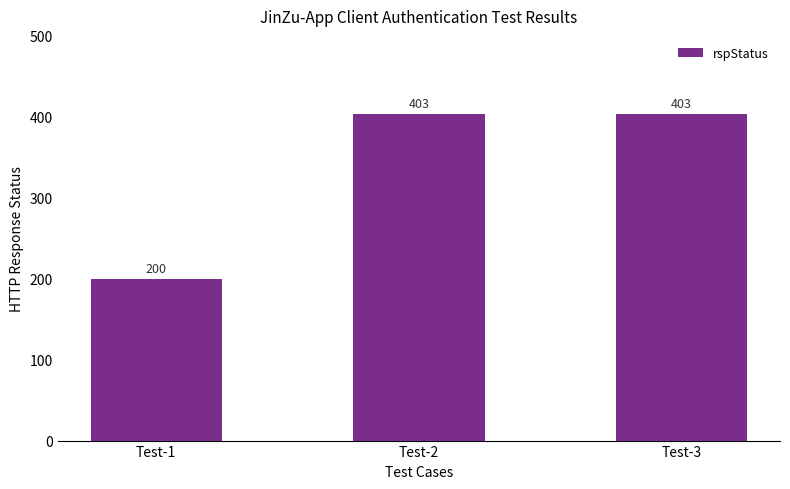

Count the values in the range 200 to 403.

3